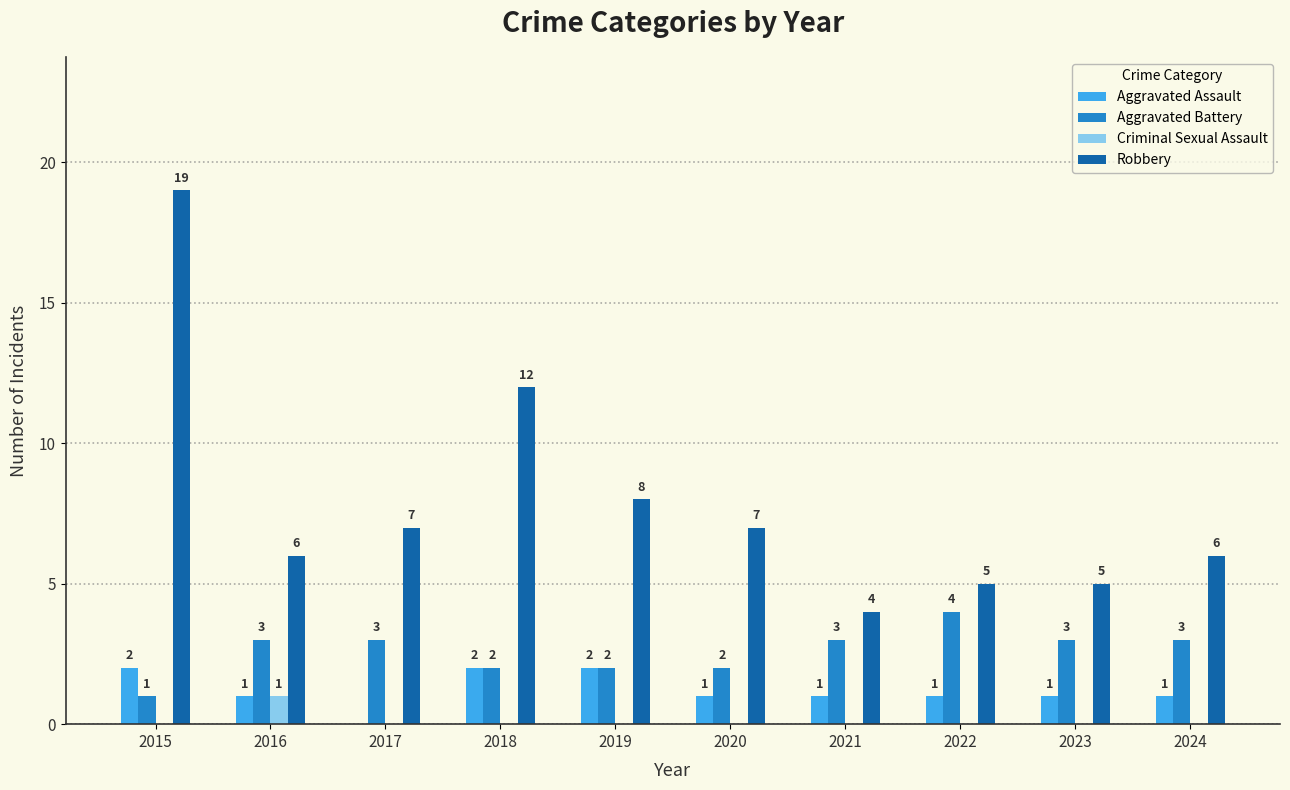

What are all the series names shown in the legend?

Aggravated Assault, Aggravated Battery, Criminal Sexual Assault, Robbery